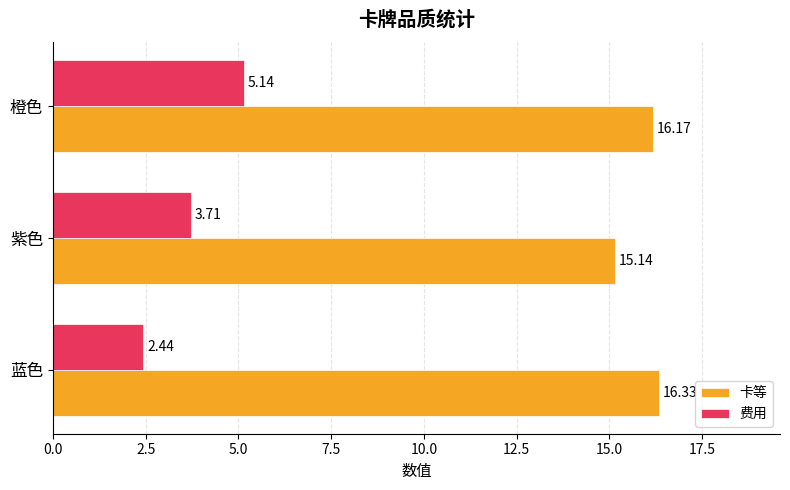

Where is 卡等 nearest to the value 15?

紫色